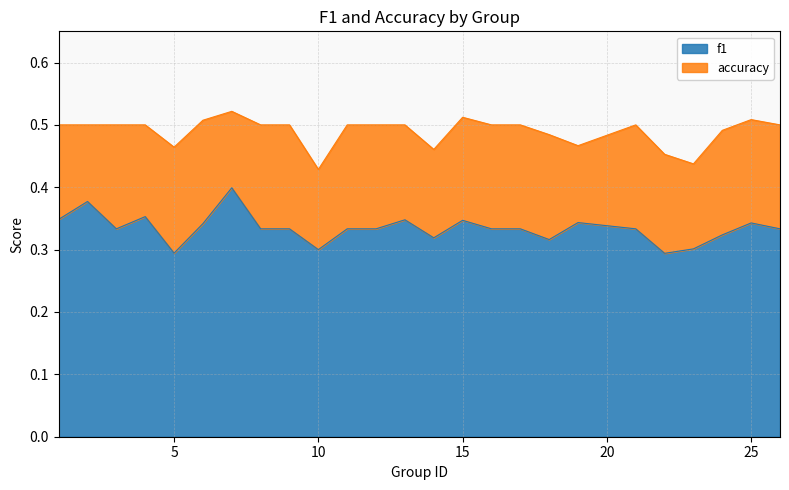

Does the chart have visible grid lines?

Yes